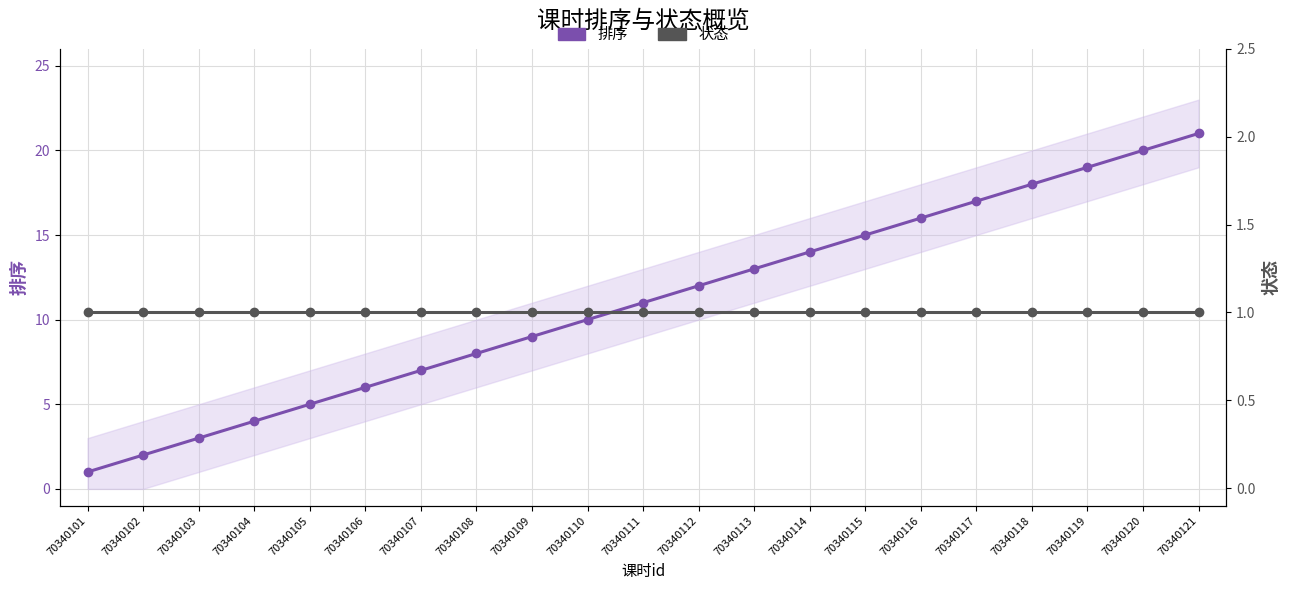

List the labels in order of 排序 value, largest first.

70340121, 70340120, 70340119, 70340118, 70340117, 70340116, 70340115, 70340114, 70340113, 70340112, 70340111, 70340110, 70340109, 70340108, 70340107, 70340106, 70340105, 70340104, 70340103, 70340102, 70340101